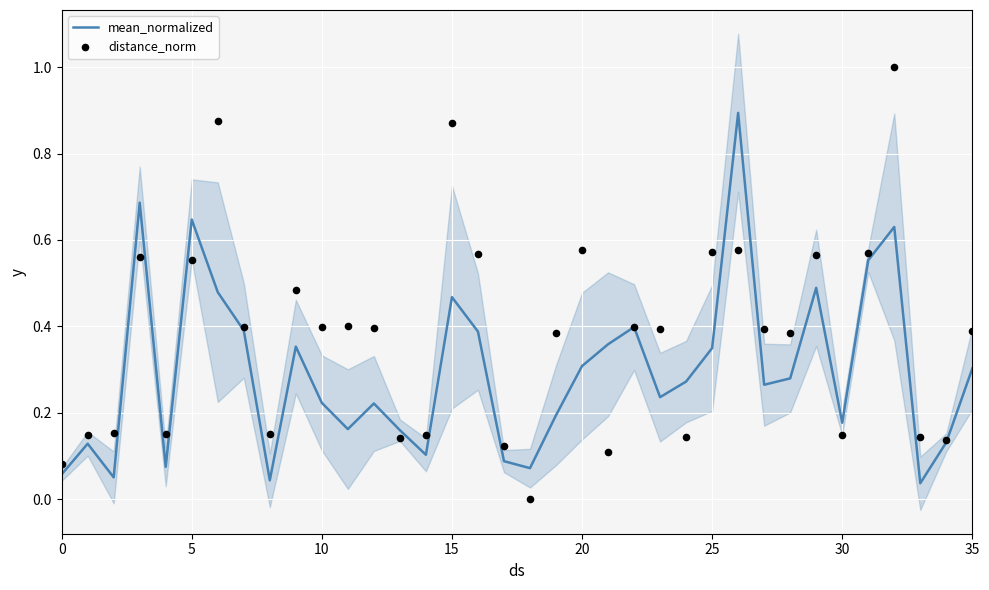

Which series has the largest total across all categories?

distance_norm